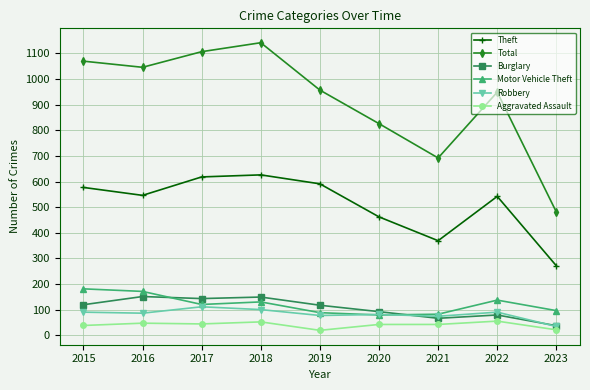

True or false: Motor Vehicle Theft has more than 0 interior local peaks.

True